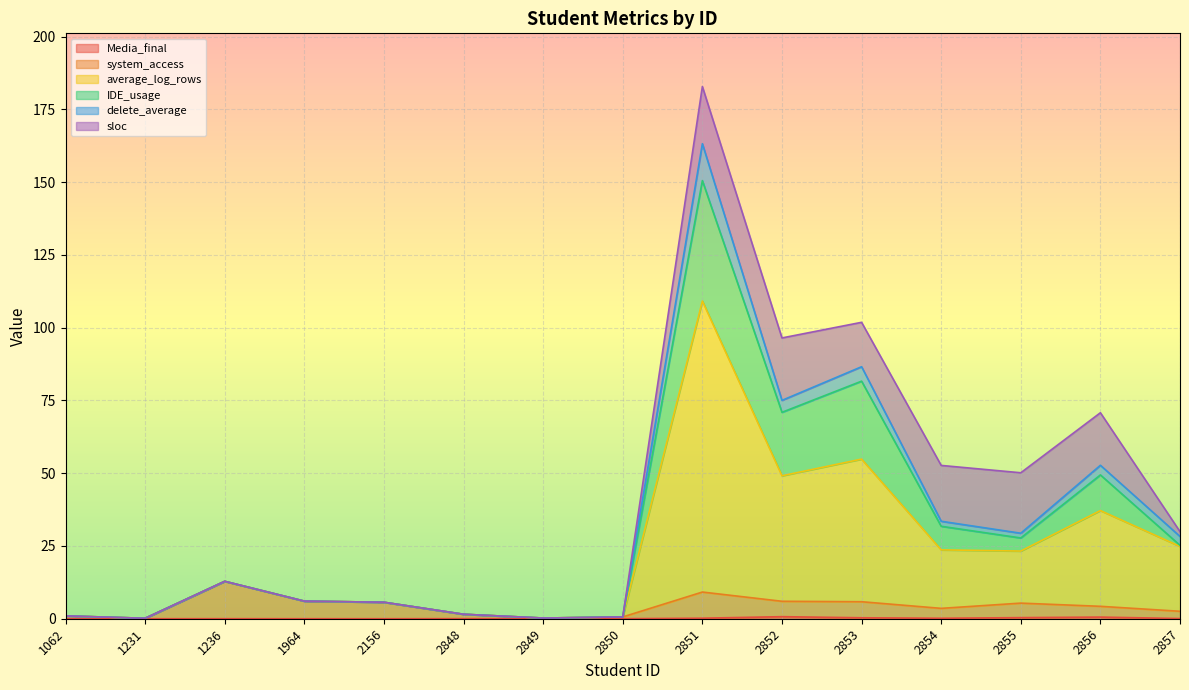

At which category is the sum across all series the highest?

2851